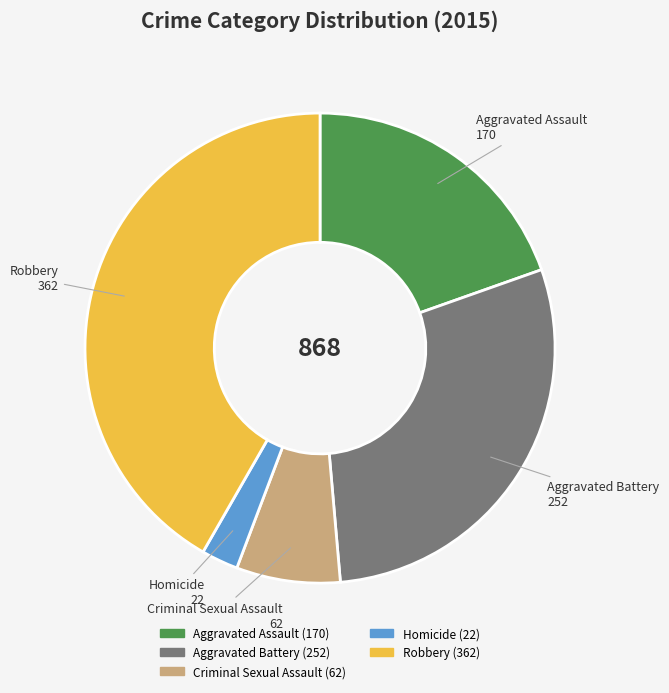

Is it true that Robbery is 42% of the pie?

True